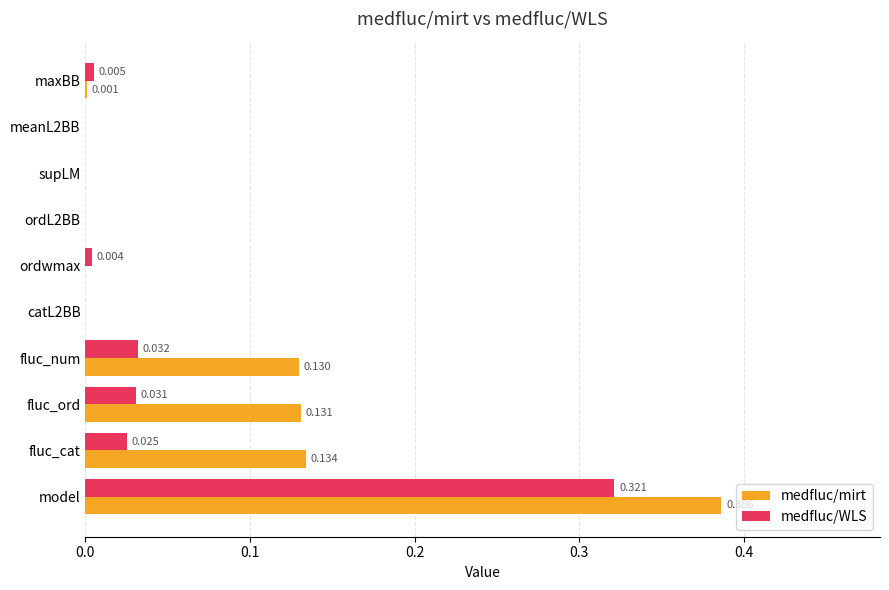

Which series has the largest total across all categories?

medfluc/mirt